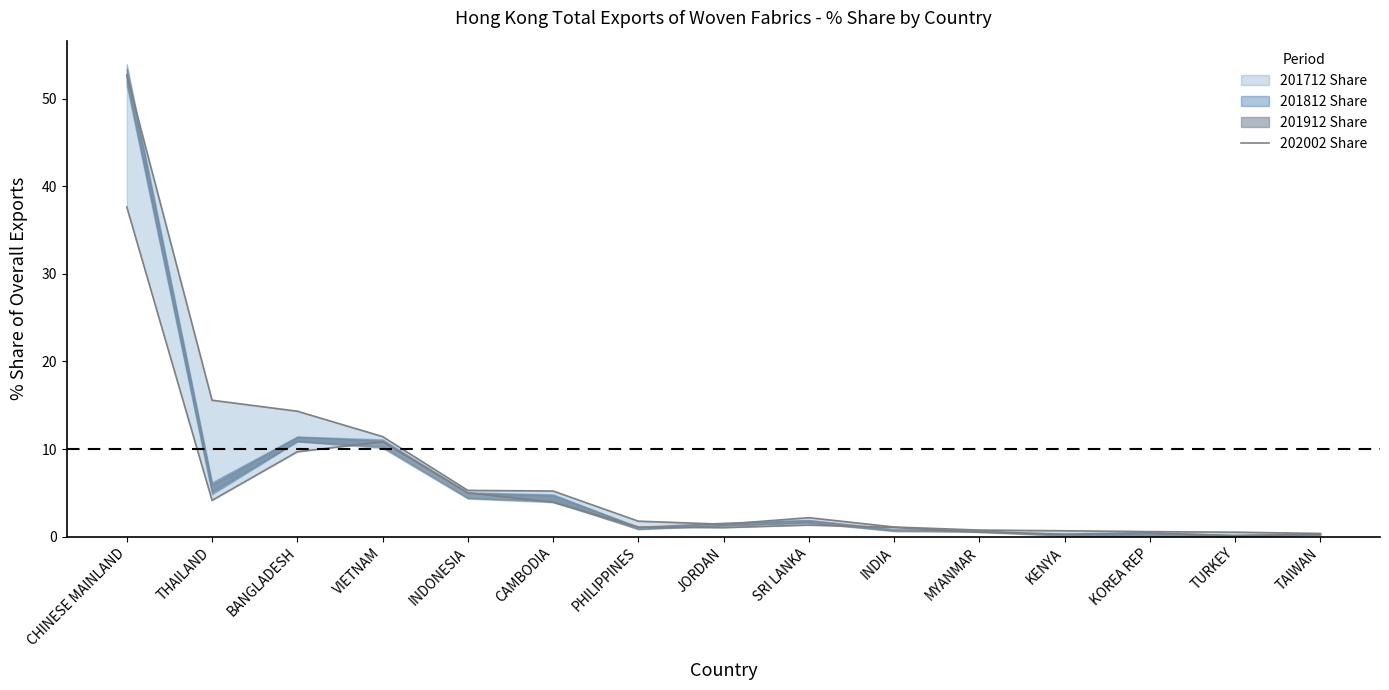

What is the approximate value at PHILIPPINES?

1.8